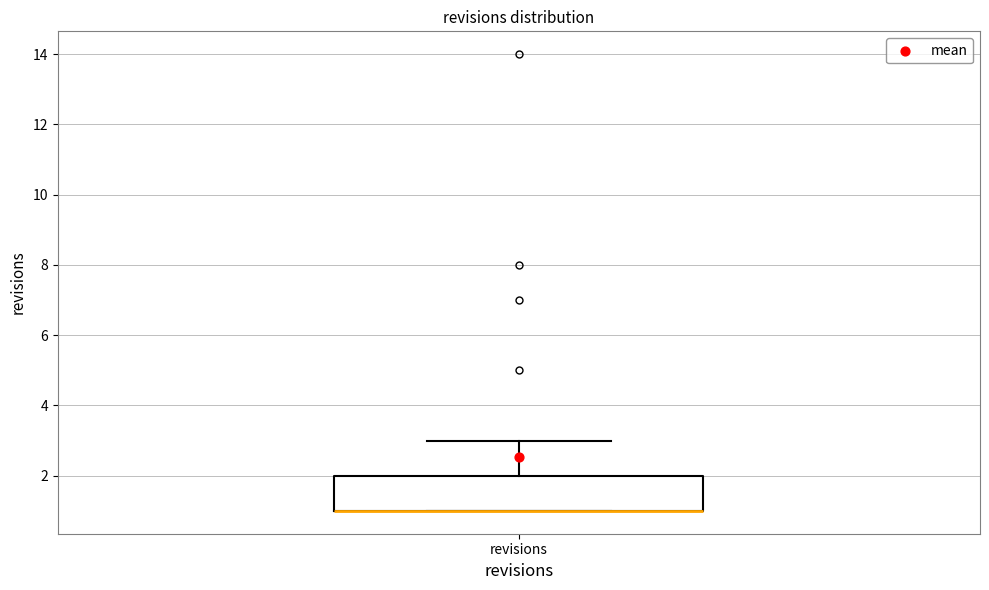

Read this box plot against the y-axis: the position of the median line, the range covered by the box, and the ends of both whiskers. The values are not printed on the chart, so give them approximately, as read against the axis.

median 1 (drawn on the box's lower edge), box 1 to 2, whiskers 1 to 3